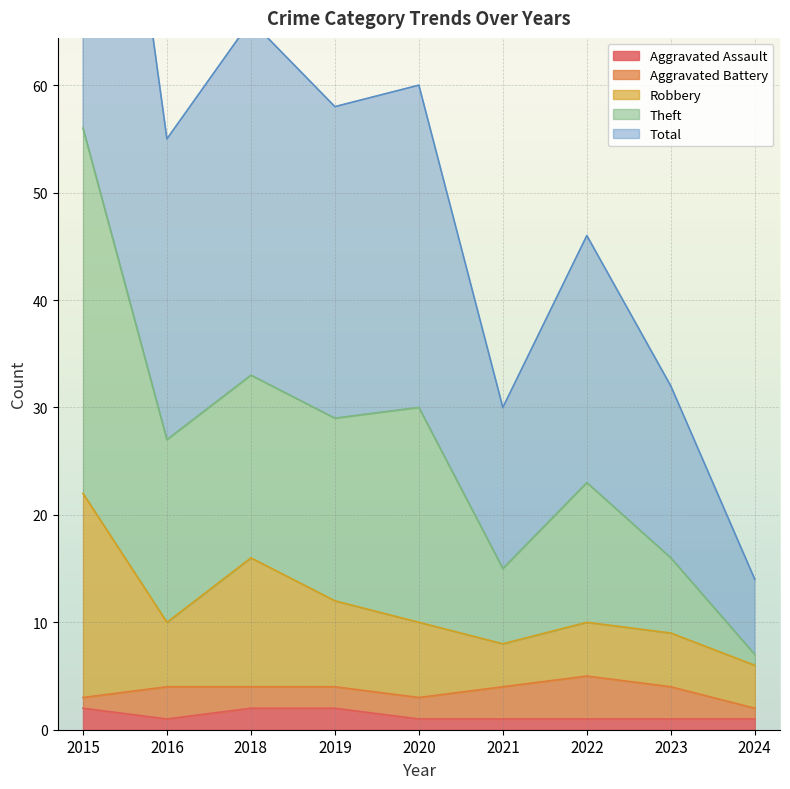

Which category has the highest value across all series?

2015